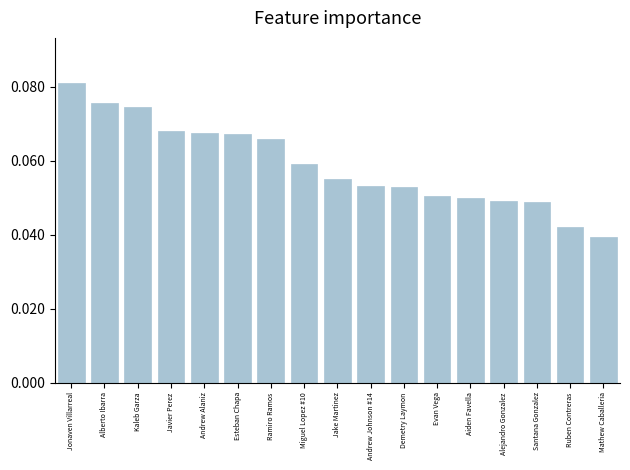

The chart shows a value of 0.1 at Santana Gonzalez. True or false?

False